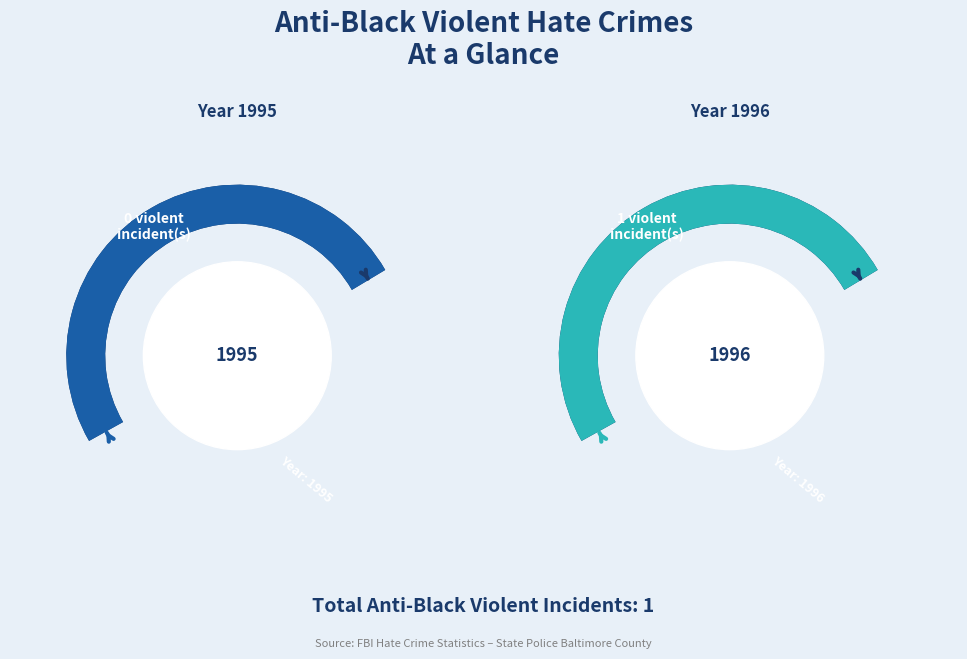

What is the smallest slice in the pie chart?

1995